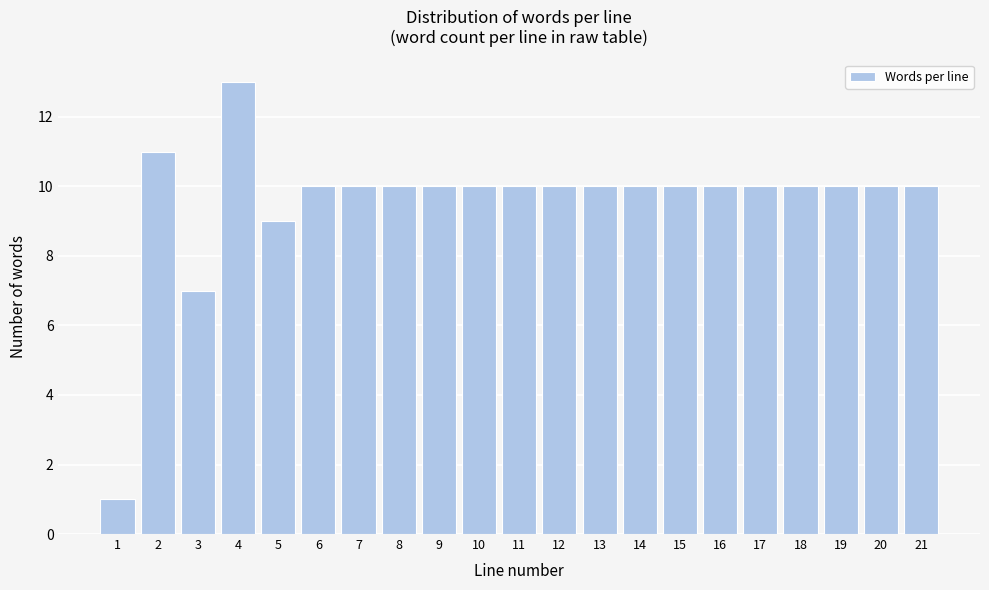

Reading right to left, extract all data points from this chart.

21=10	20=10	19=10	18=10	17=10	16=10	15=10	14=10	13=10	12=10	11=10	10=10	9=10	8=10	7=10	6=10	5=9	4=13	3=7	2=11	1=1